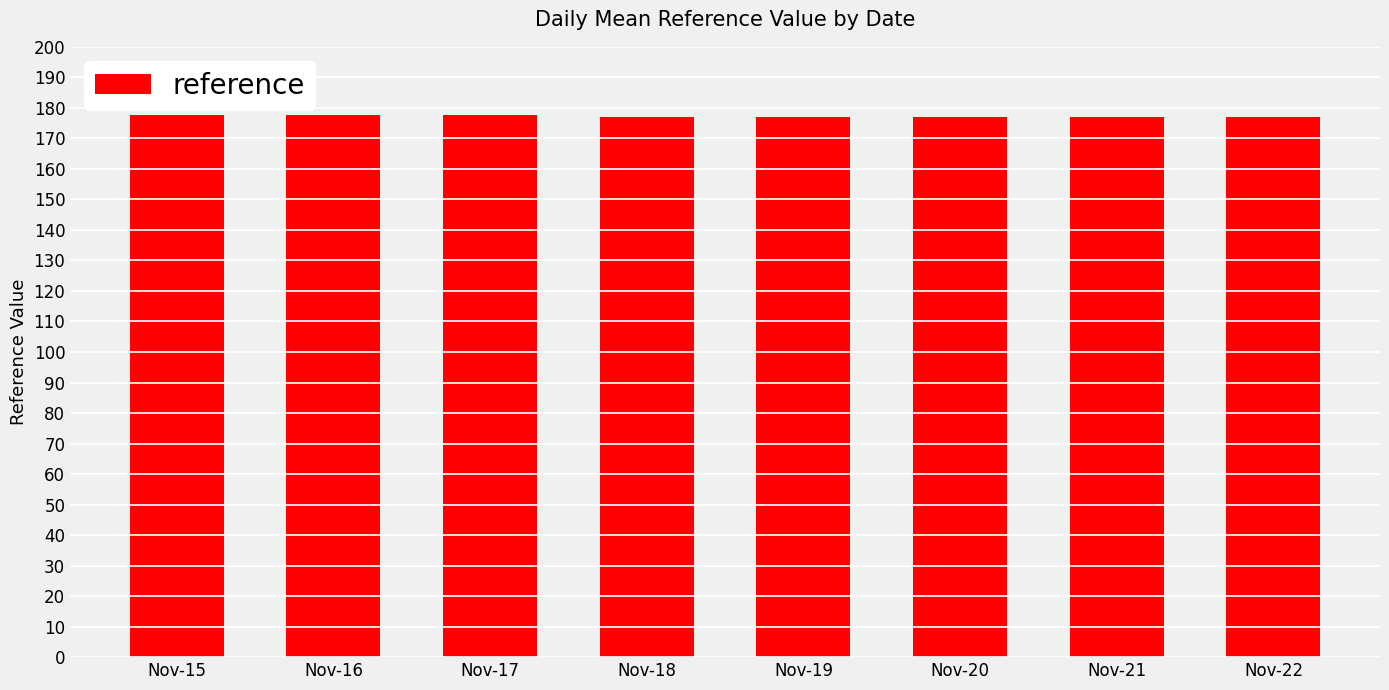

How many distinct data groups are displayed?

1